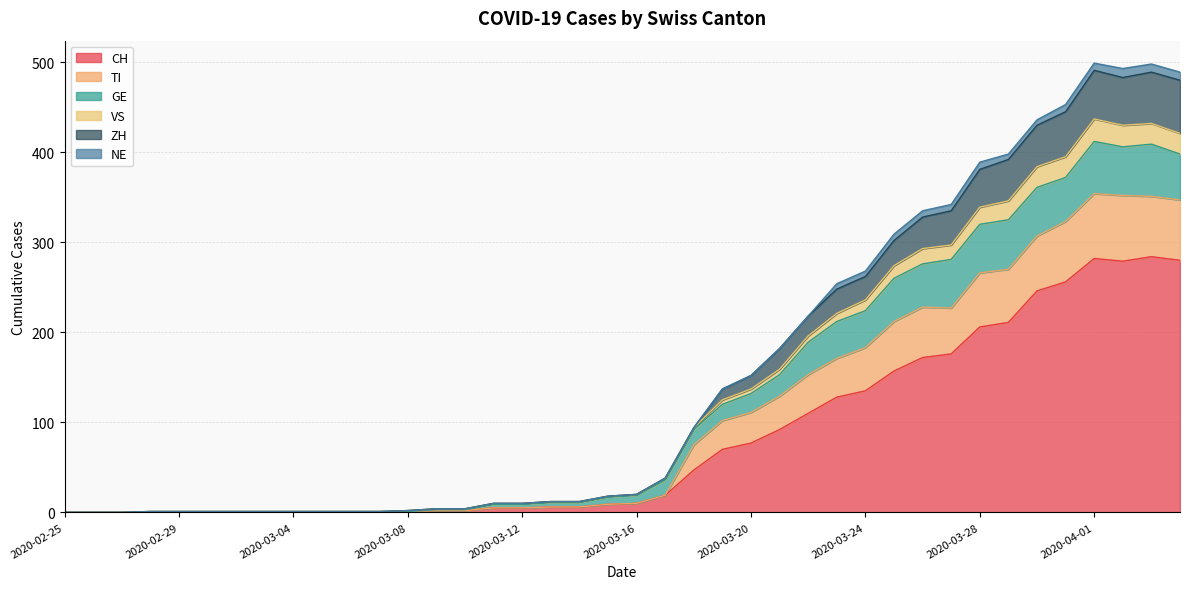

What is the maximum value for CH?

284